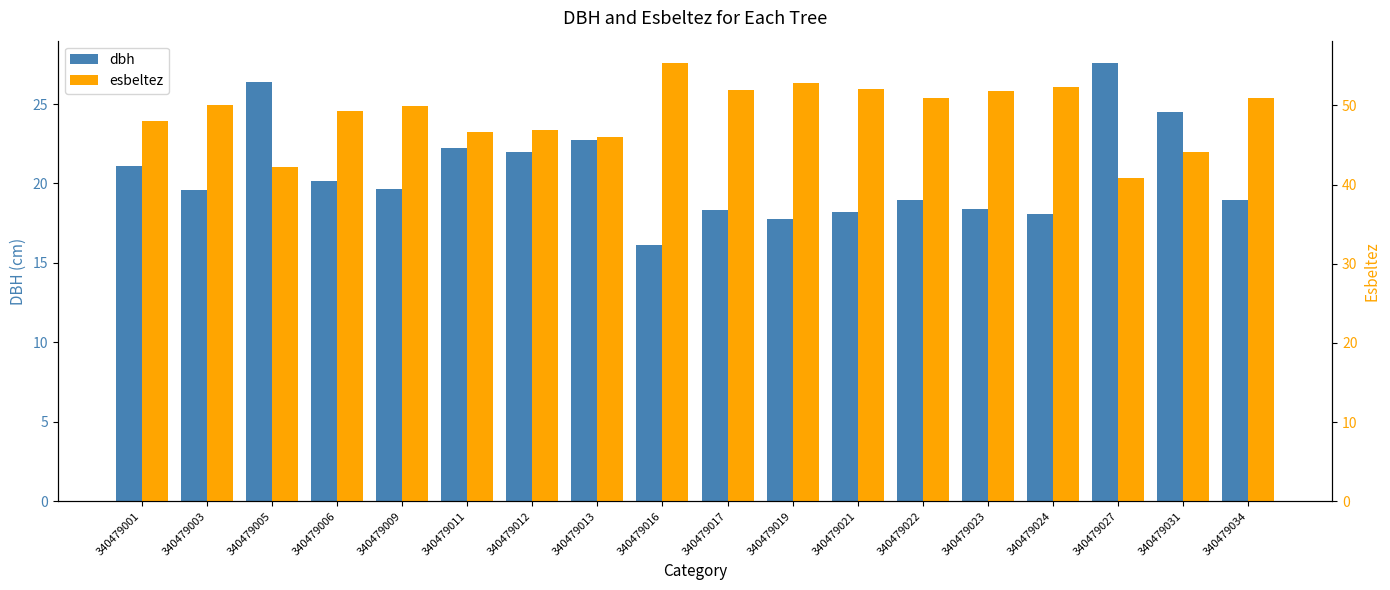

Rank the series by their maximum value, from lowest to highest.

dbh, esbeltez